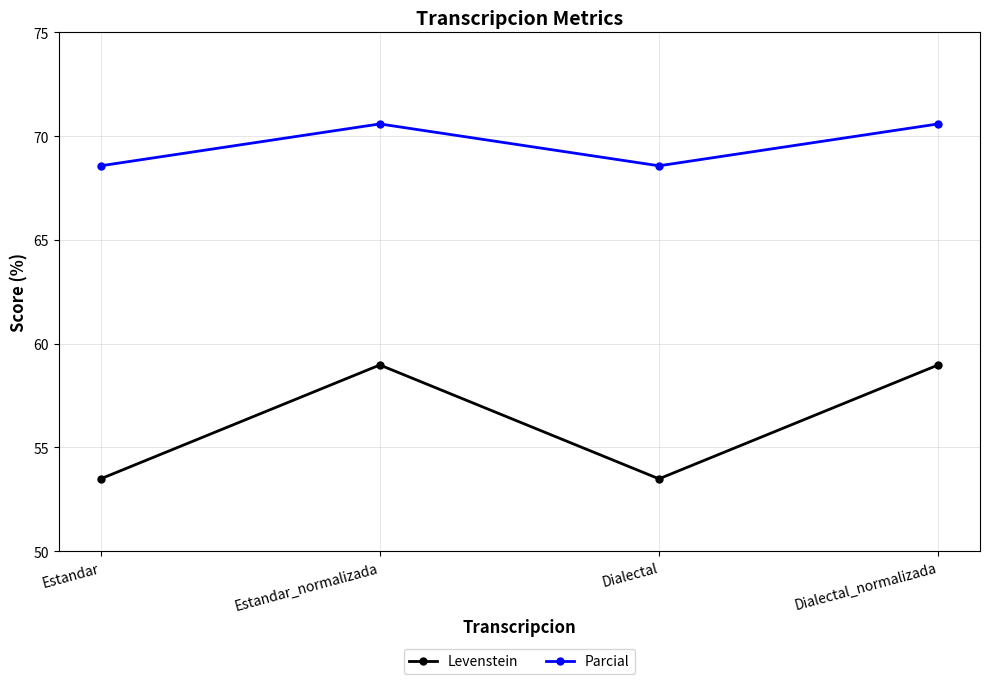

Which series has the widest spread of values?

Levenstein